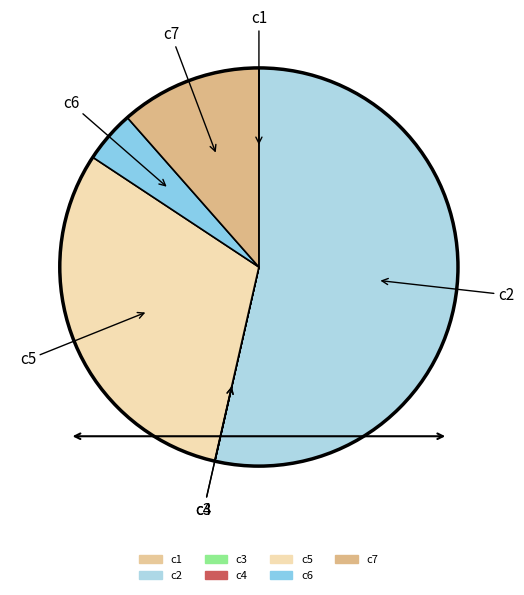

Which slice is the largest?

c2